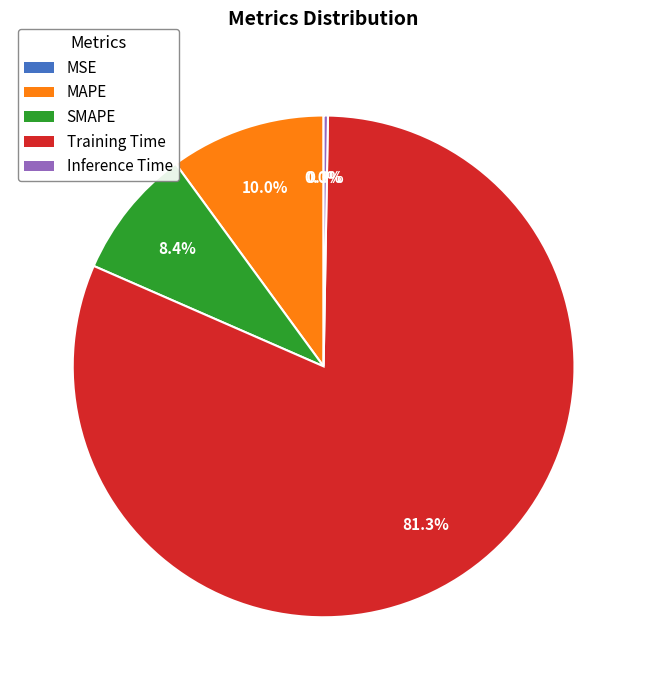

What percentage is NOT represented by Training Time?

18.7%